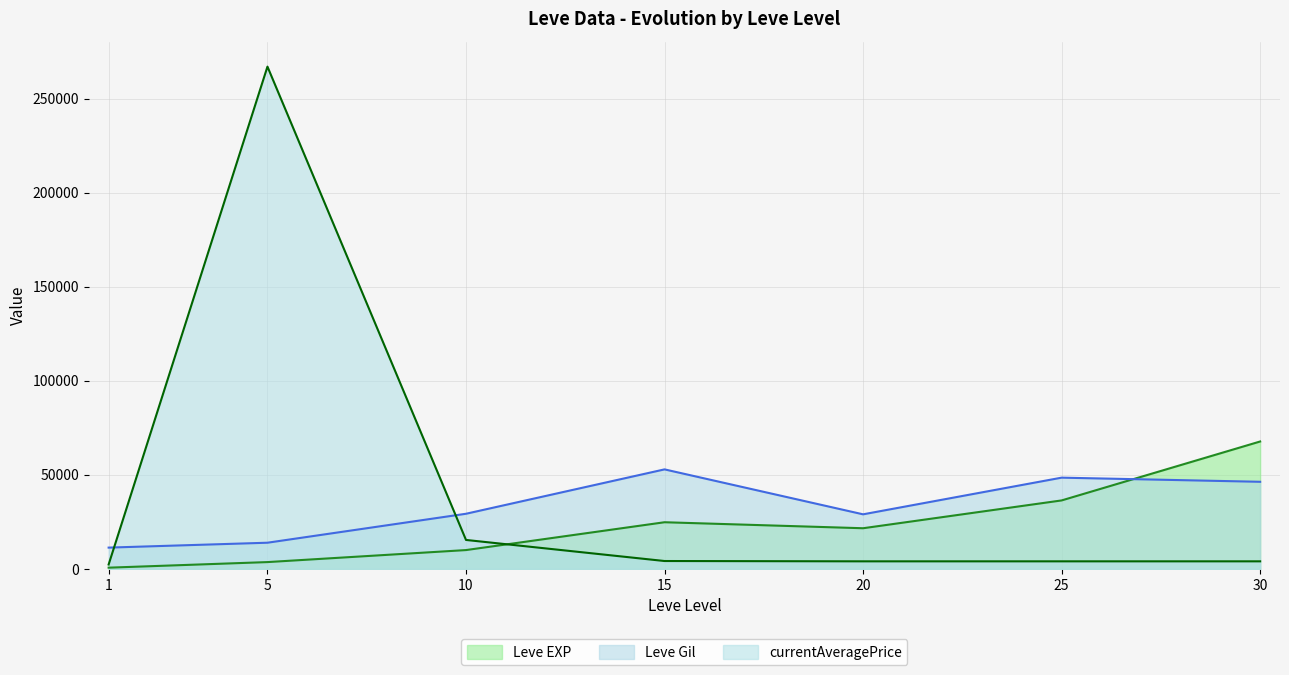

At which category is the sum across all series the highest?

5